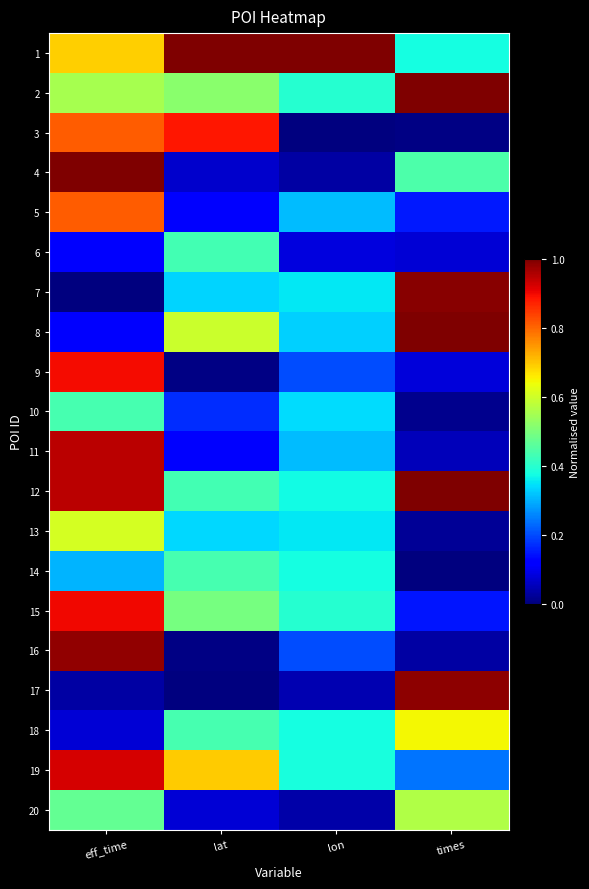

Reading left to right, transcribe all the data shown in this chart.

1: eff_time=0.7	lat=1.0	lon=1.0	times=0.4
2: eff_time=0.6	lat=0.5	lon=0.4	times=1.0
3: eff_time=0.8	lat=0.9	lon=0.0	times=0.0
4: eff_time=1.0	lat=0.1	lon=0.0	times=0.4
5: eff_time=0.8	lat=0.1	lon=0.3	times=0.2
6: eff_time=0.1	lat=0.4	lon=0.1	times=0.1
7: eff_time=0.0	lat=0.3	lon=0.4	times=1.0
8: eff_time=0.1	lat=0.6	lon=0.3	times=1.0
9: eff_time=0.9	lat=0.0	lon=0.2	times=0.1
10: eff_time=0.4	lat=0.2	lon=0.3	times=0.0
11: eff_time=0.9	lat=0.1	lon=0.3	times=0.1
12: eff_time=0.9	lat=0.4	lon=0.4	times=1.0
13: eff_time=0.6	lat=0.3	lon=0.4	times=0.0
14: eff_time=0.3	lat=0.4	lon=0.4	times=0.0
15: eff_time=0.9	lat=0.5	lon=0.4	times=0.1
16: eff_time=1.0	lat=0.0	lon=0.2	times=0.0
17: eff_time=0.0	lat=0.0	lon=0.0	times=1.0
18: eff_time=0.1	lat=0.4	lon=0.4	times=0.6
19: eff_time=0.9	lat=0.7	lon=0.4	times=0.2
20: eff_time=0.5	lat=0.1	lon=0.0	times=0.6